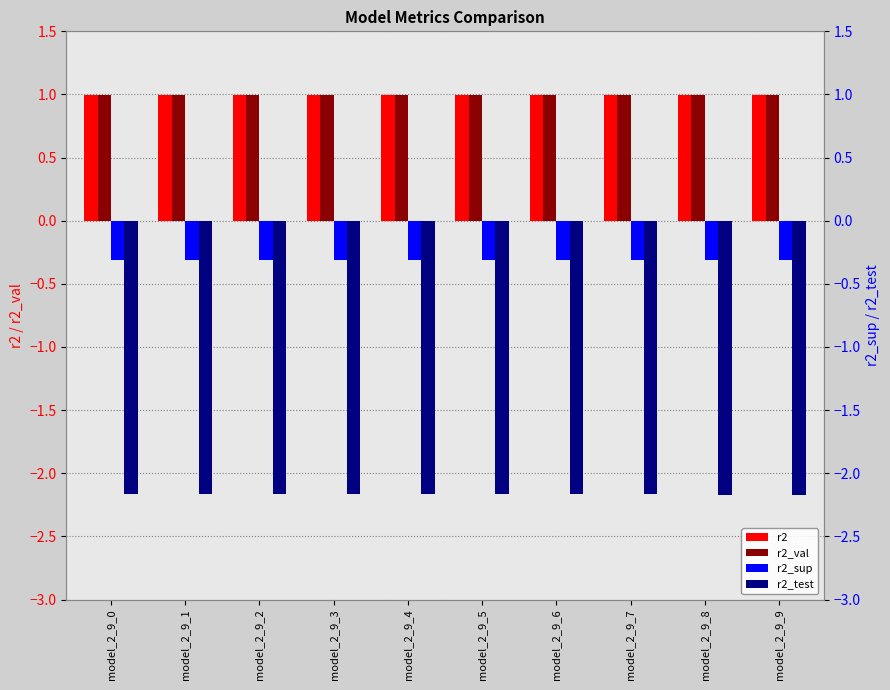

Reading left to right, extract all data points from this chart.

r2: model_2_9_0=1.0	model_2_9_1=1.0	model_2_9_2=1.0	model_2_9_3=1.0	model_2_9_4=1.0	model_2_9_5=1.0	model_2_9_6=1.0	model_2_9_7=1.0	model_2_9_8=1.0	model_2_9_9=1.0
r2_val: model_2_9_0=1.0	model_2_9_1=1.0	model_2_9_2=1.0	model_2_9_3=1.0	model_2_9_4=1.0	model_2_9_5=1.0	model_2_9_6=1.0	model_2_9_7=1.0	model_2_9_8=1.0	model_2_9_9=1.0
r2_sup: model_2_9_0=-0.3	model_2_9_1=-0.3	model_2_9_2=-0.3	model_2_9_3=-0.3	model_2_9_4=-0.3	model_2_9_5=-0.3	model_2_9_6=-0.3	model_2_9_7=-0.3	model_2_9_8=-0.3	model_2_9_9=-0.3
r2_test: model_2_9_0=-2.2	model_2_9_1=-2.2	model_2_9_2=-2.2	model_2_9_3=-2.2	model_2_9_4=-2.2	model_2_9_5=-2.2	model_2_9_6=-2.2	model_2_9_7=-2.2	model_2_9_8=-2.2	model_2_9_9=-2.2